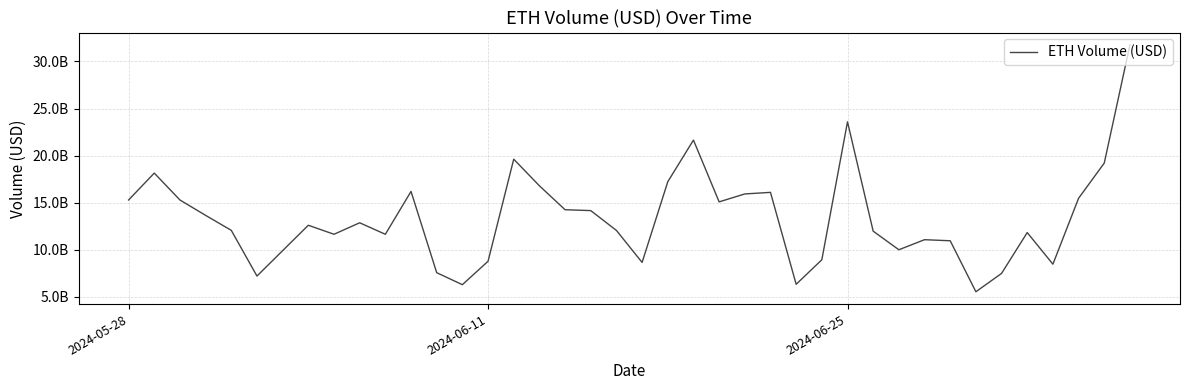

Does the chart display data point markers on the line(s)?

No